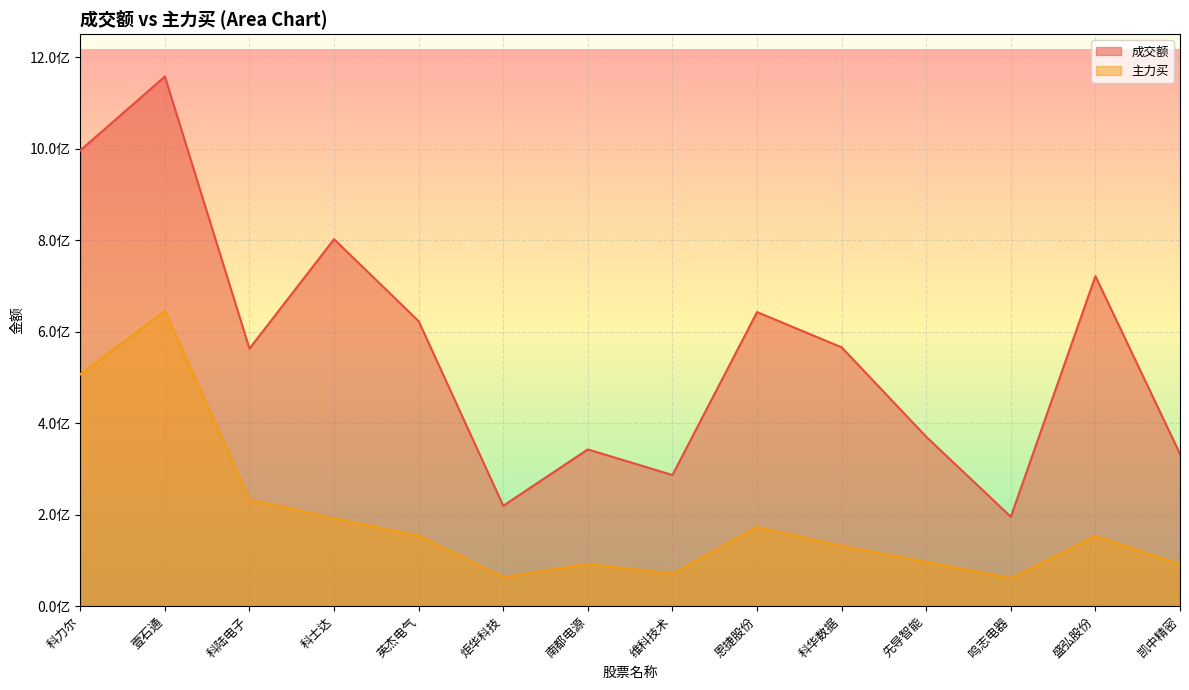

List the series in order of their peak value, highest first.

成交额, 主力买